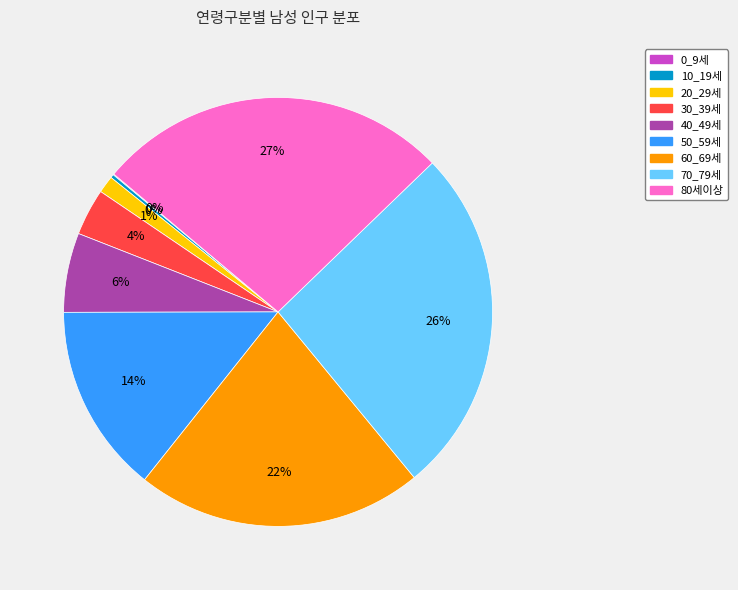

The 20_29세 slice represents 1% of the pie. True or false?

True